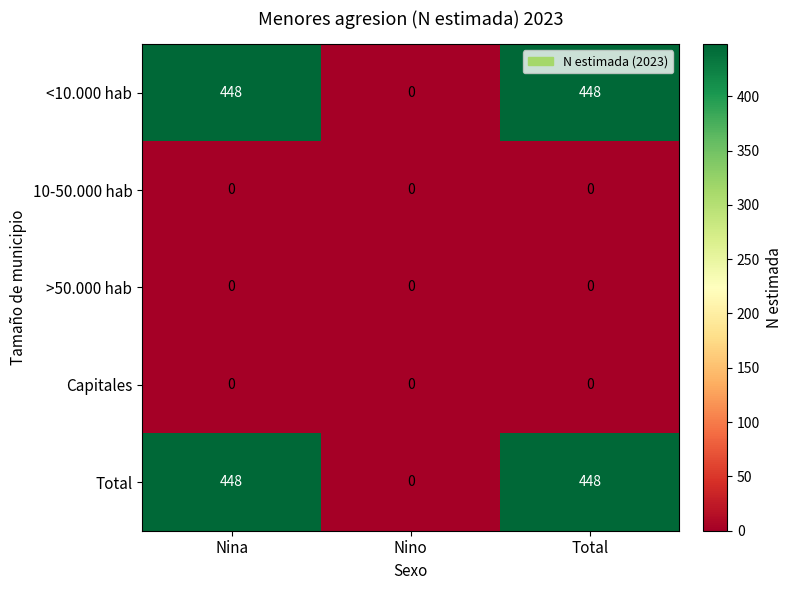

Is it true that Capitales equals 0 at Nino?

True